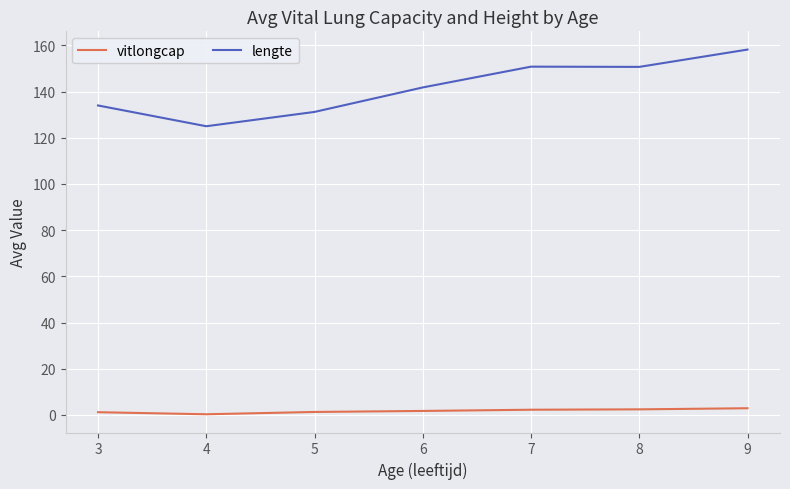

What is the maximum value shown in the chart?

158.2